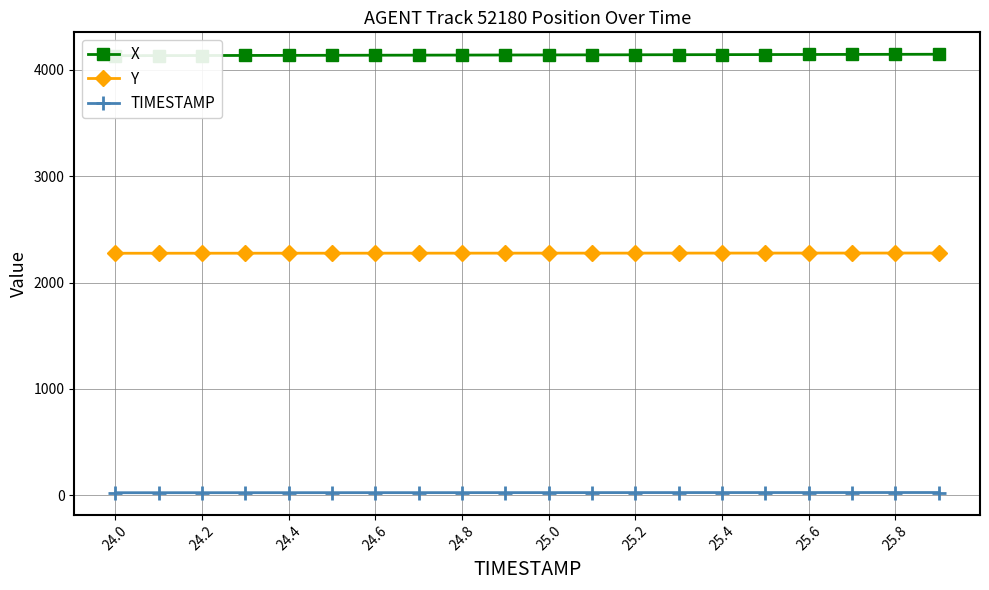

True or false: Y has more than 0 interior local peaks.

False